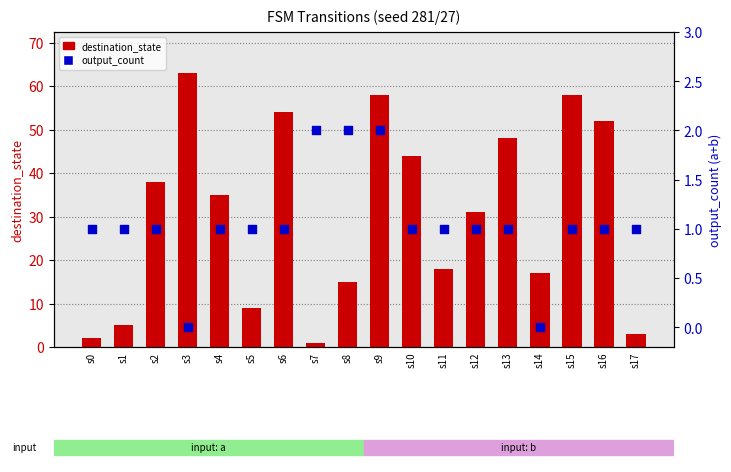

At which category is the sum across all series the highest?

s3